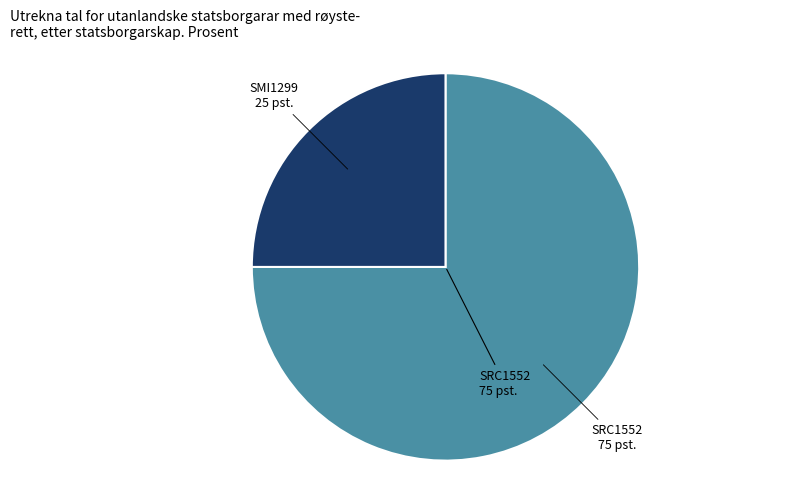

Which slice represents more than half of the pie?

SRC1552